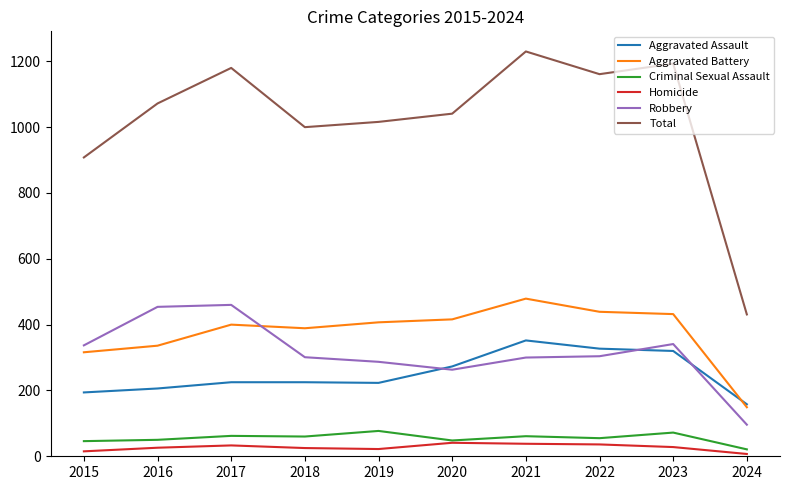

Which series has the largest range (max minus min)?

Total